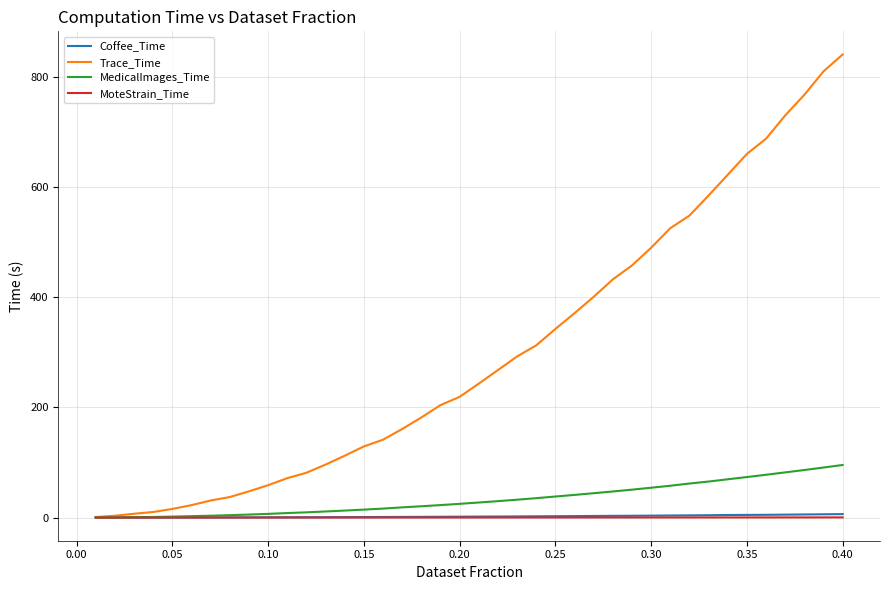

Which series has the widest spread of values?

Trace_Time